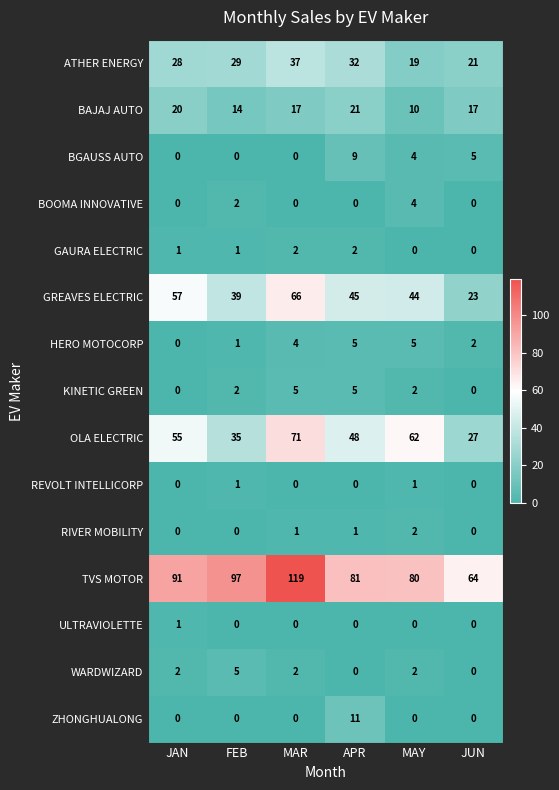

What is the difference between the TVS MOTOR values at MAY and FEB?

17